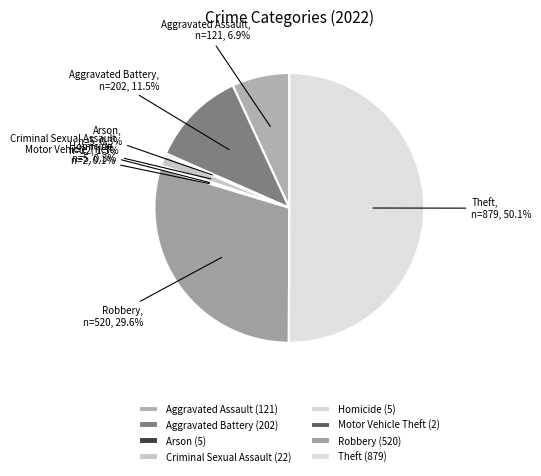

Is the sum of Robbery and Homicide greater than half?

No